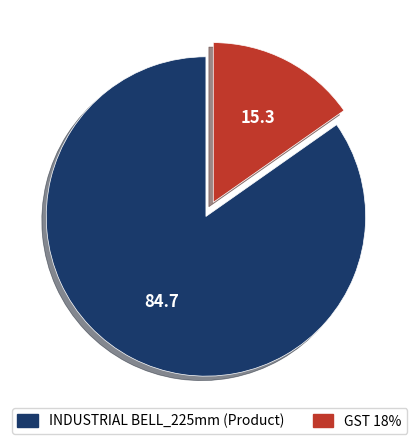

How many slices are in this pie chart?

2